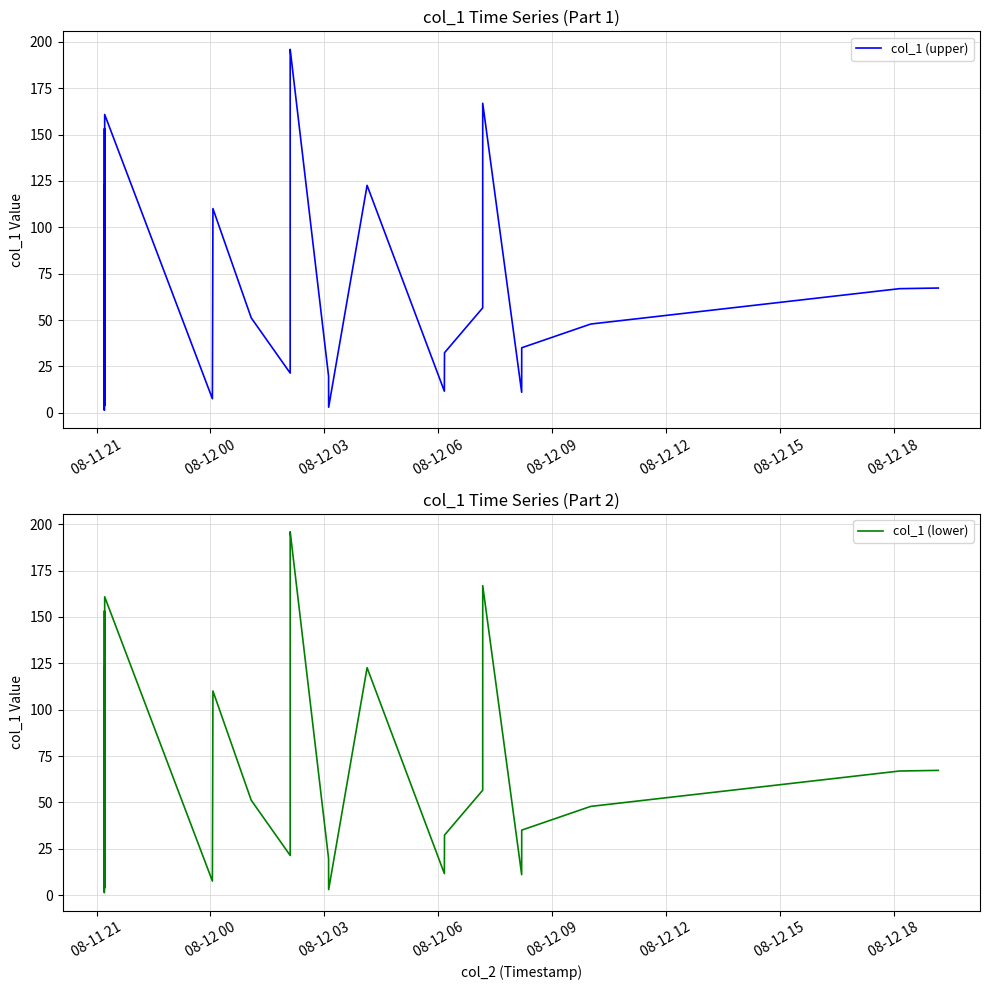

What is the difference between the maximum and minimum values in the col_1 (lower) series?

194.6